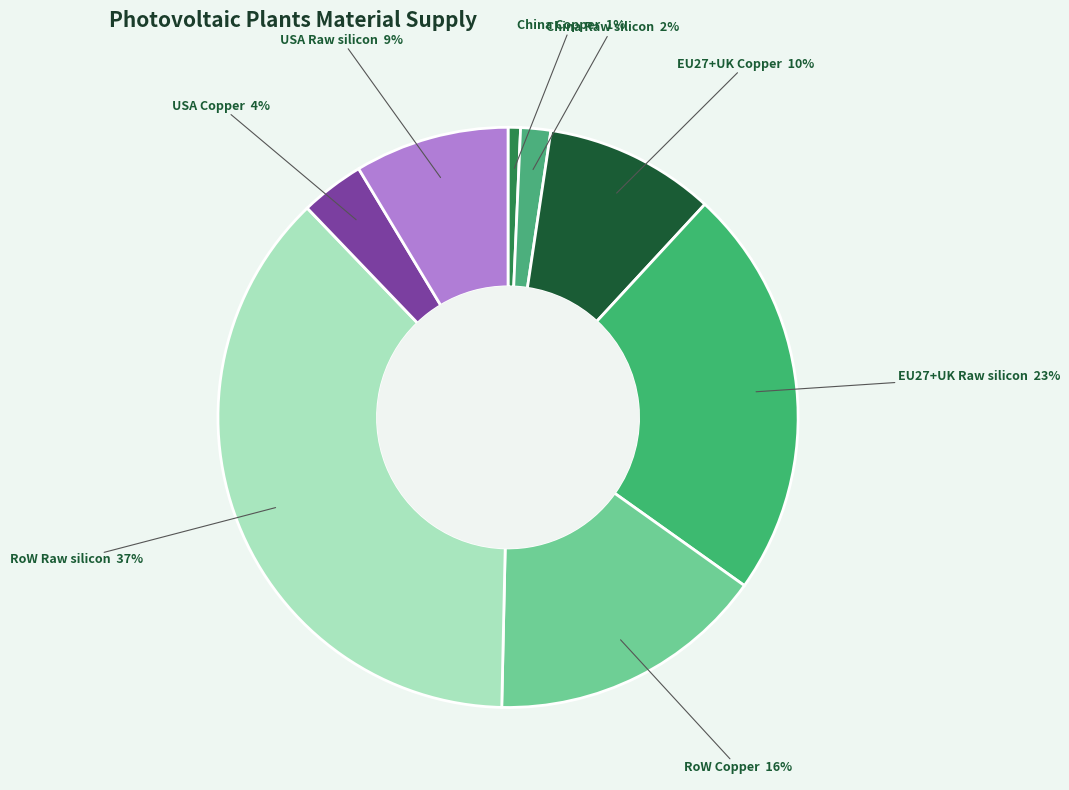

Is there a majority slice in this chart?

No